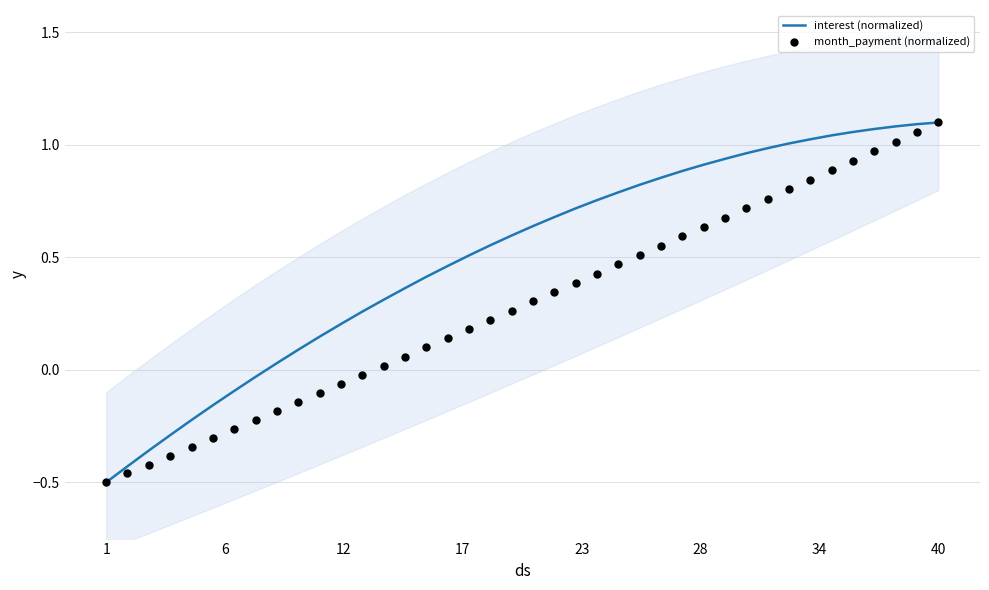

Is the value of month_payment (normalized) at 37 greater than the value of interest (normalized) at 16?

Yes